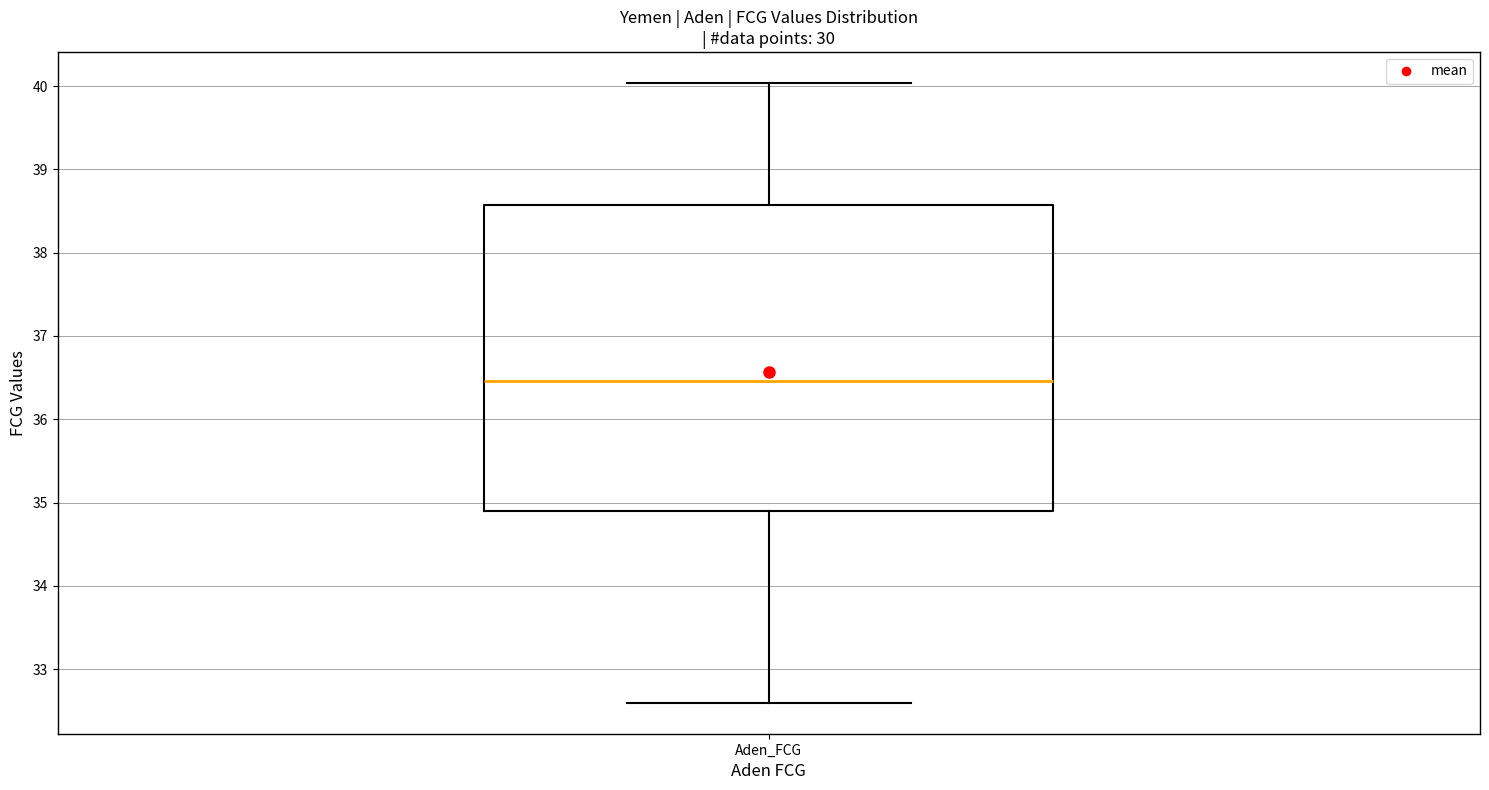

Read this box plot against the y-axis: the position of the median line, the range covered by the box, and the ends of both whiskers. The values are not printed on the chart, so give them approximately, as read against the axis.

median 36.5, box 34.9 to 38.6, whiskers 32.6 to 40.0